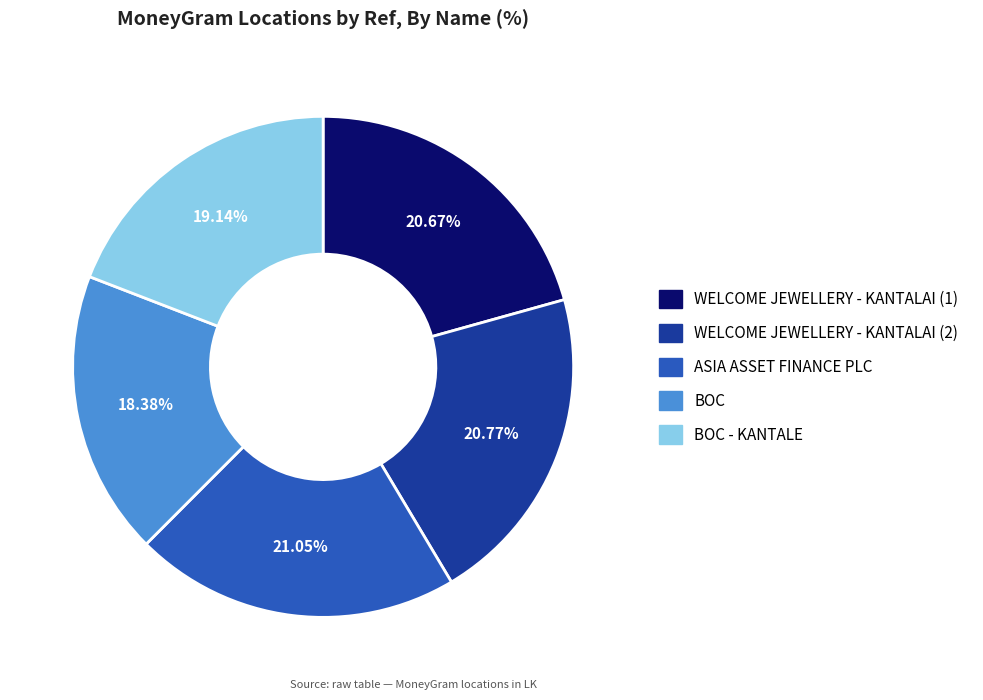

Does any single category account for the majority?

No